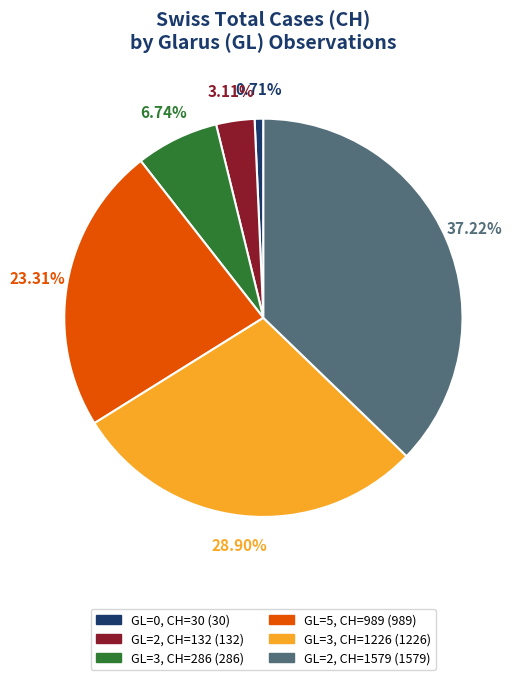

Is there a majority slice in this chart?

No